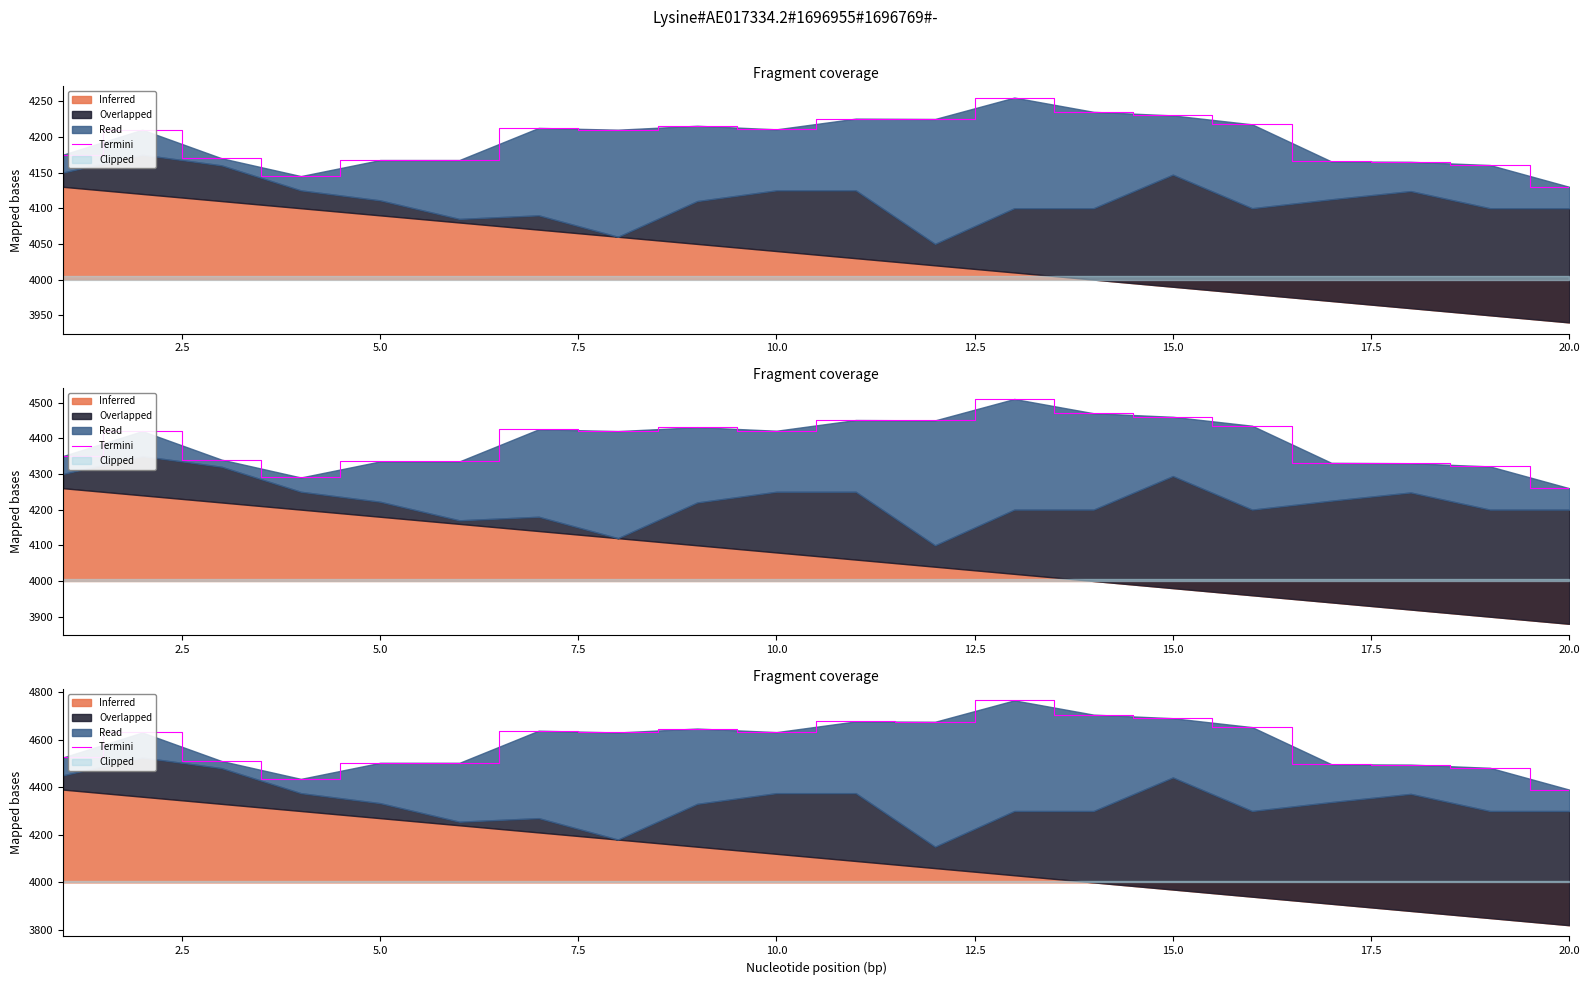

What is the sum of all values?

91677.5